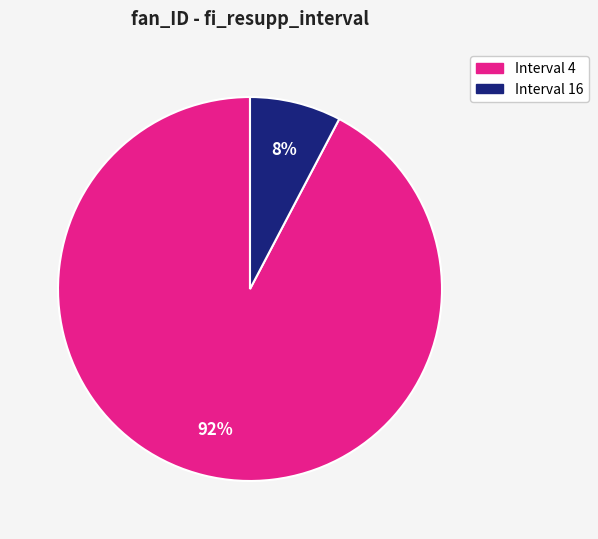

To the nearest percent, what is the average slice percentage?

50%